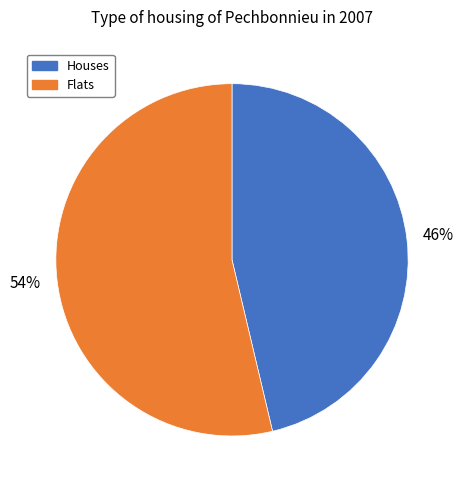

How many slices are in this pie chart?

2